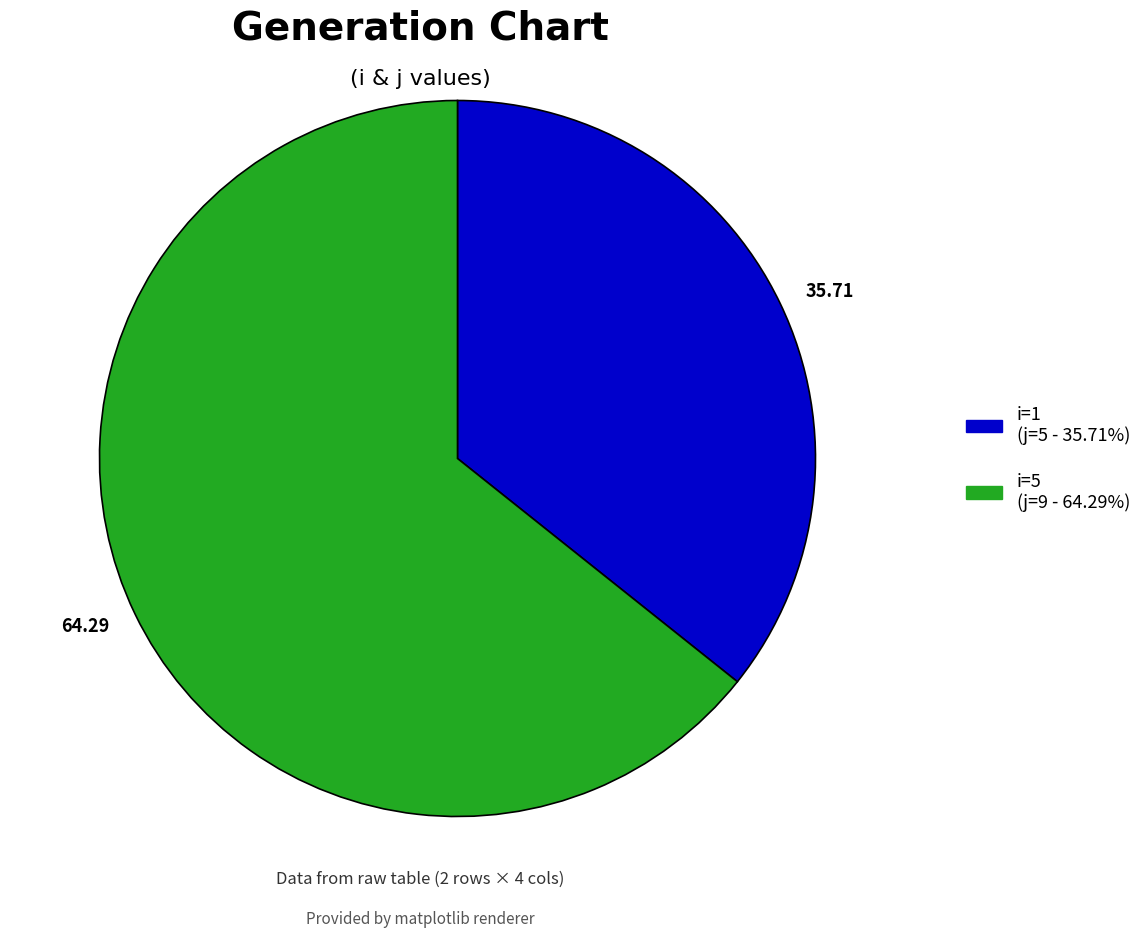

Is there a majority slice in this chart?

Yes